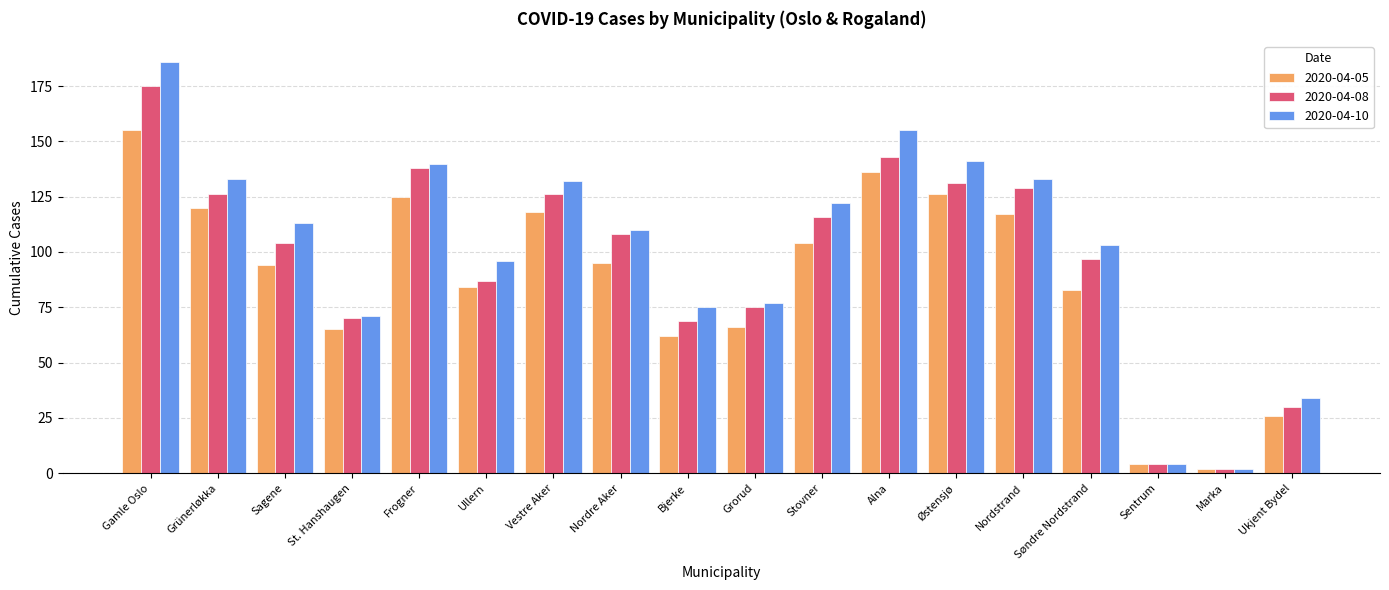

Rank the series by their maximum value, from lowest to highest.

2020-04-05, 2020-04-08, 2020-04-10